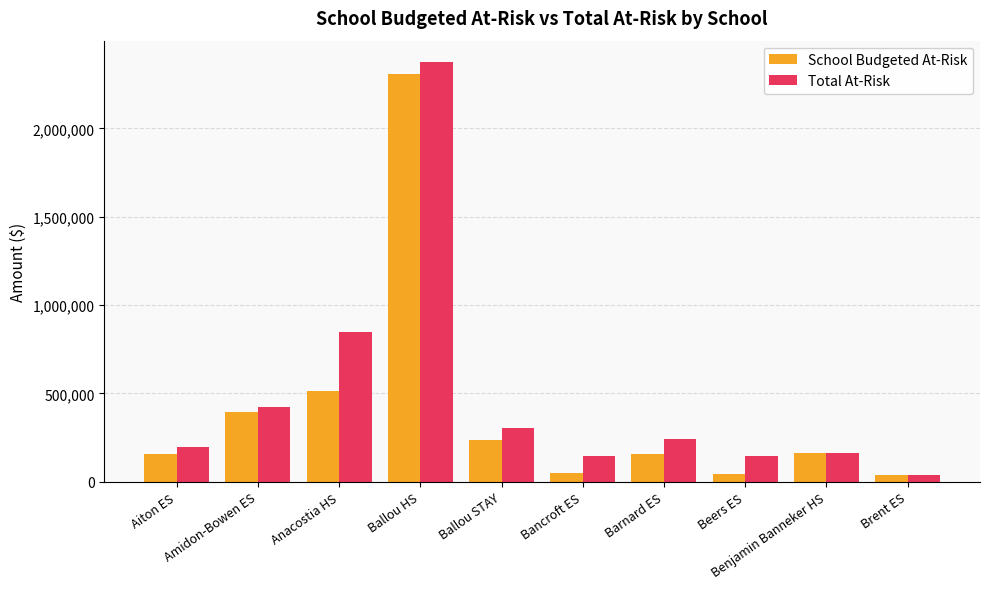

What is the greatest value displayed?

2377043